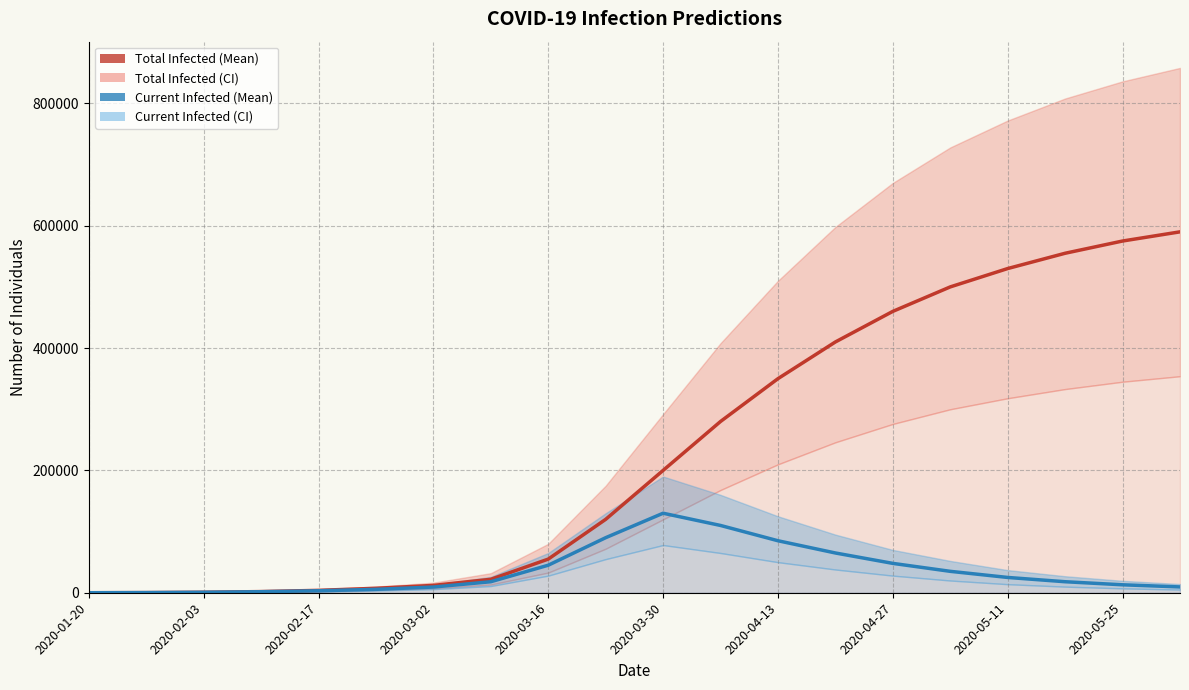

True or false: predicted_total_infected_mean has more than 0 points higher than both neighbors.

False